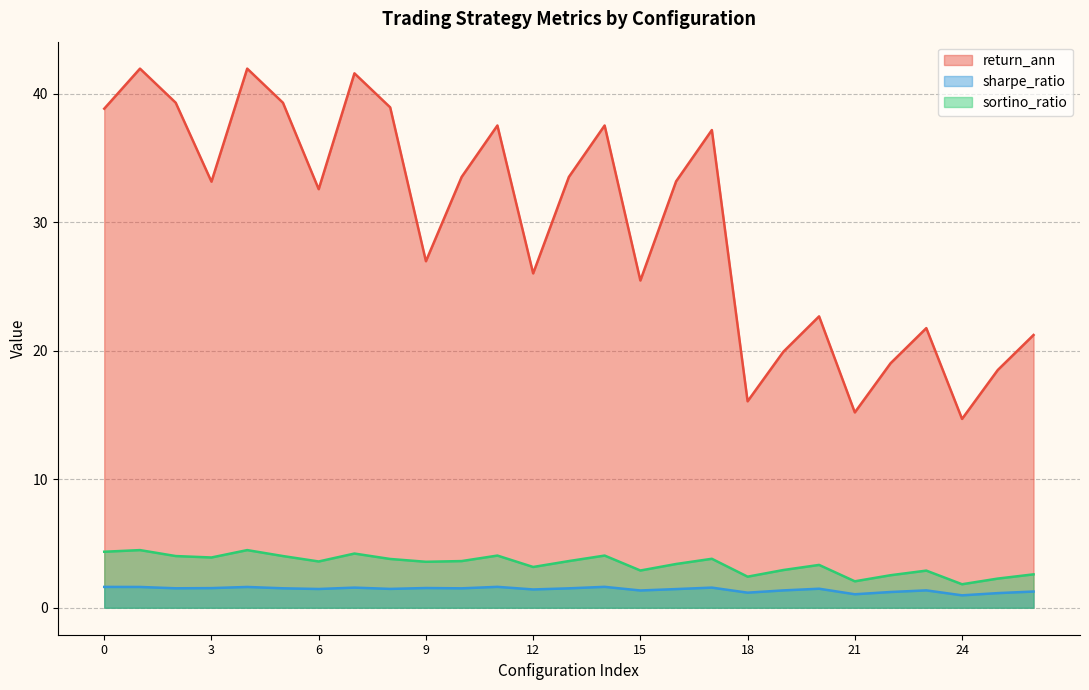

What is the highest value of the sharpe_ratio series?

1.6